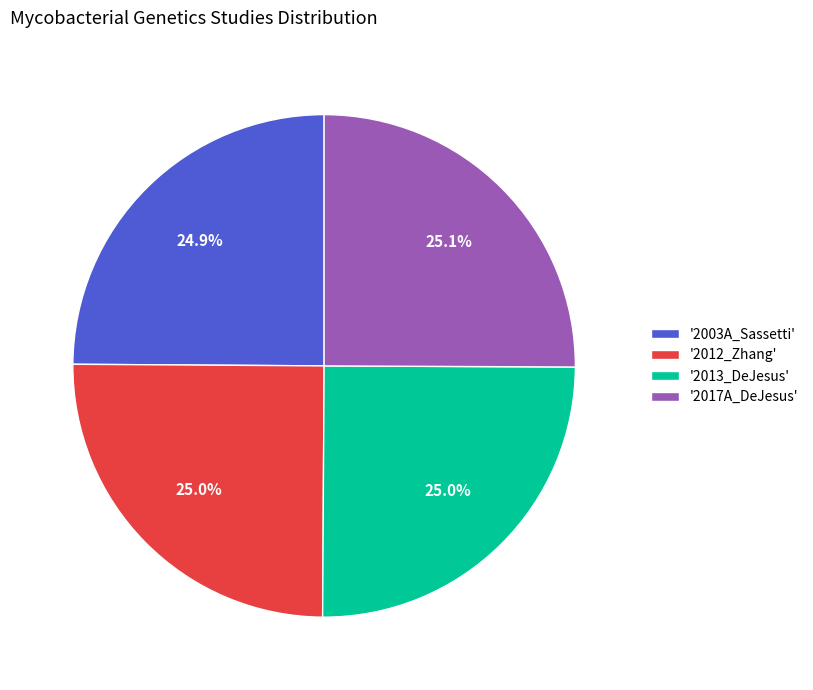

To the nearest percent, what is the average slice percentage?

25%